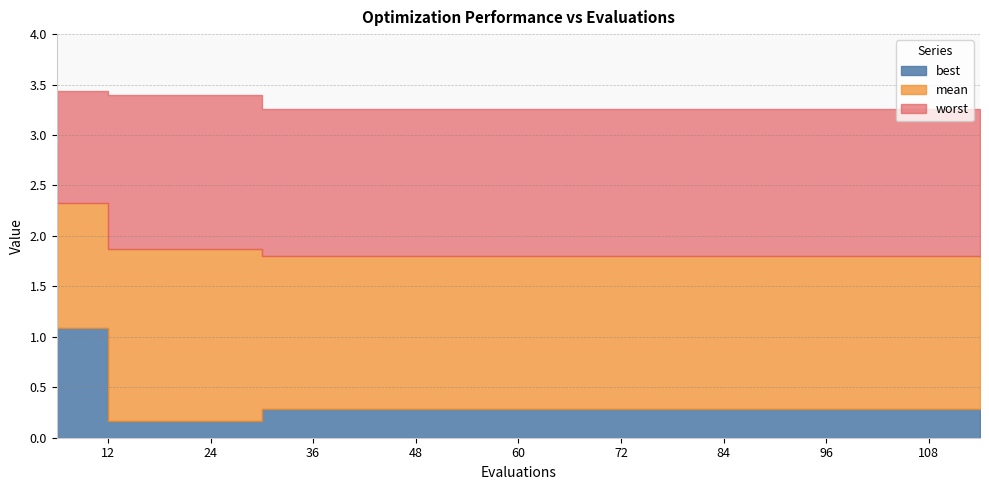

Is the value of best at 6 greater than the value of worst at 78?

No